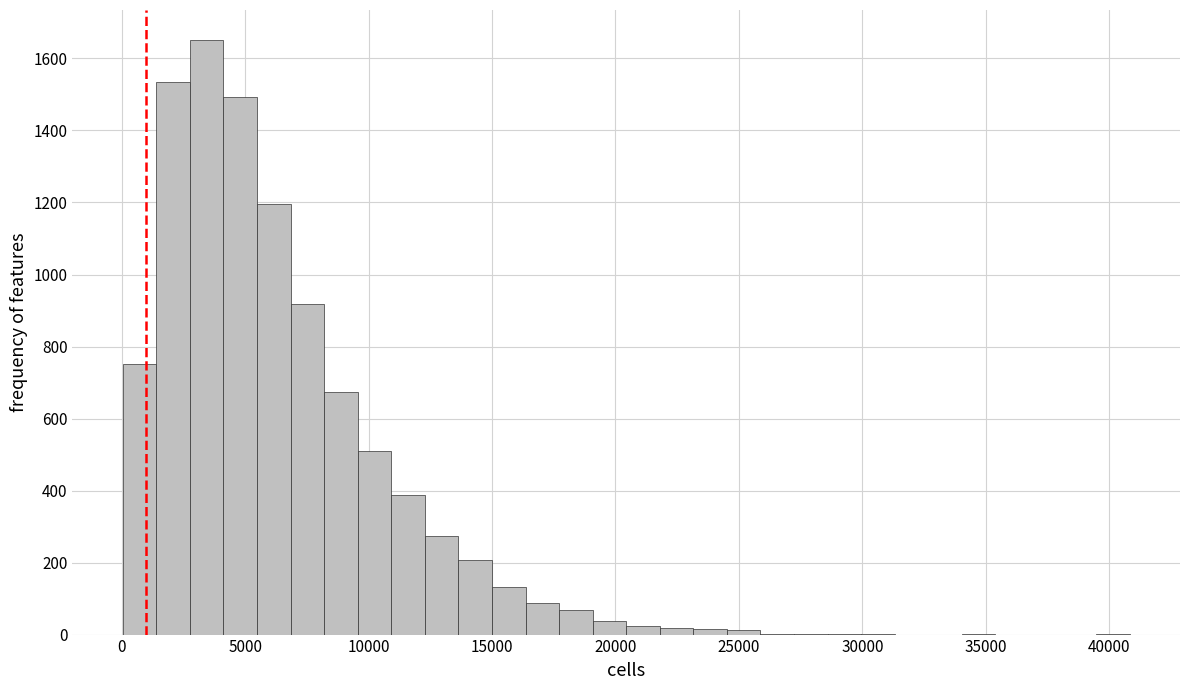

Read against the x-axis, roughly where is the centre of the tallest bar?

3500